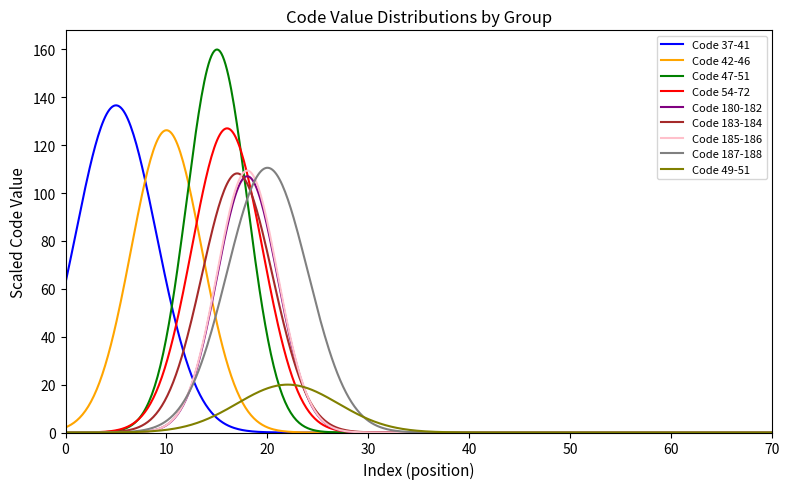

Which series has the widest spread of values?

Code 47-51